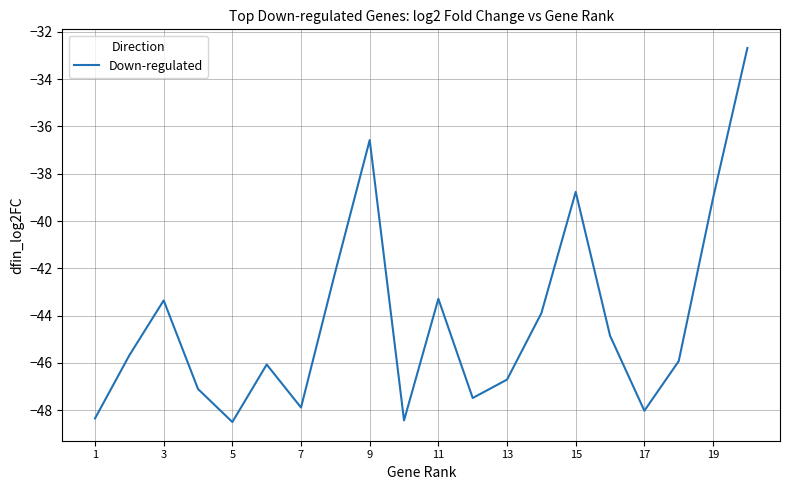

Does the chart display data point markers on the line(s)?

No